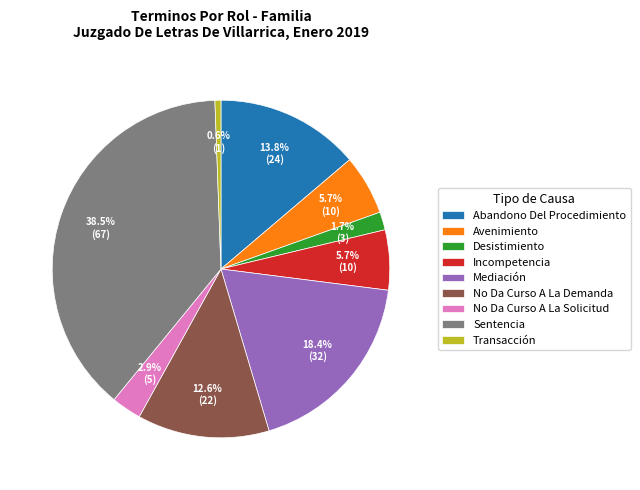

What is the largest slice in the pie chart?

Sentencia